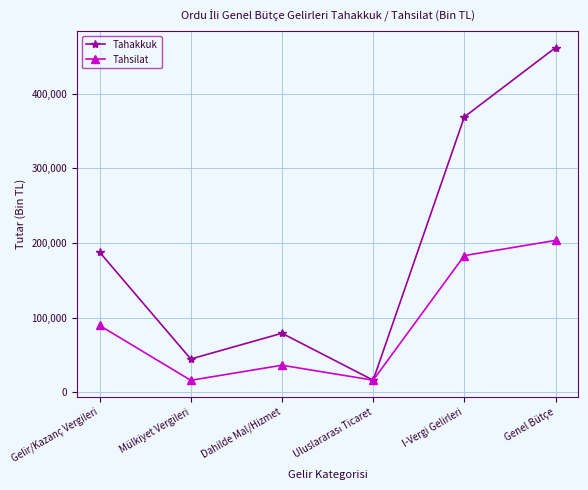

Rank the series at Dahilde Mal/Hizmet from lowest to highest value.

Tahsilat, Tahakkuk